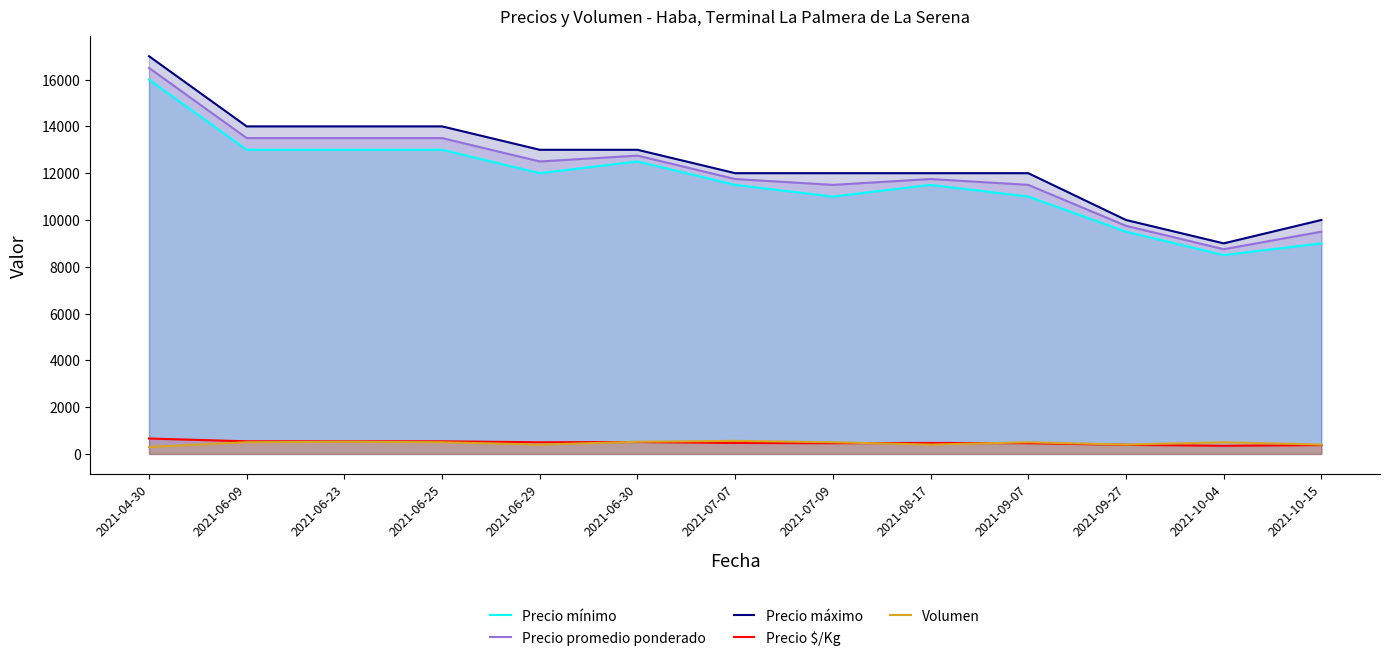

Which label corresponds to the smallest value in the chart?

2021-04-30